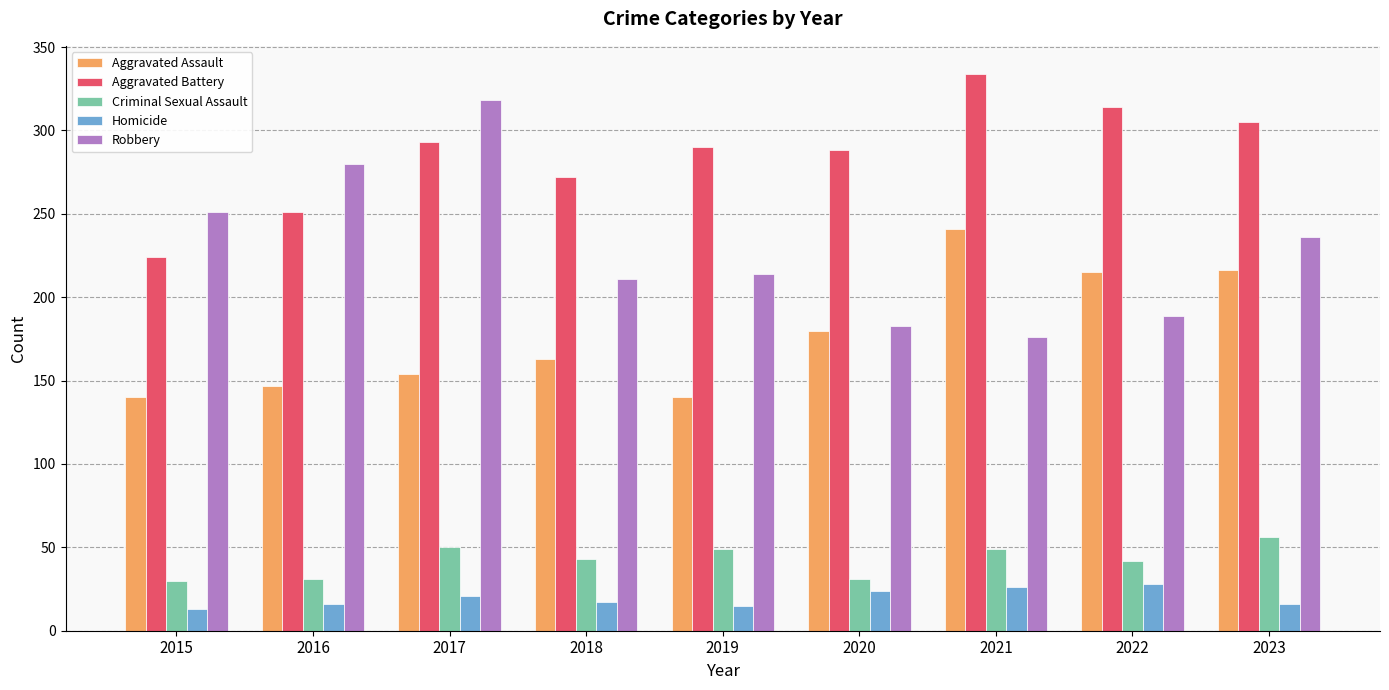

Which series changed the most between 2016 and 2022?

Robbery